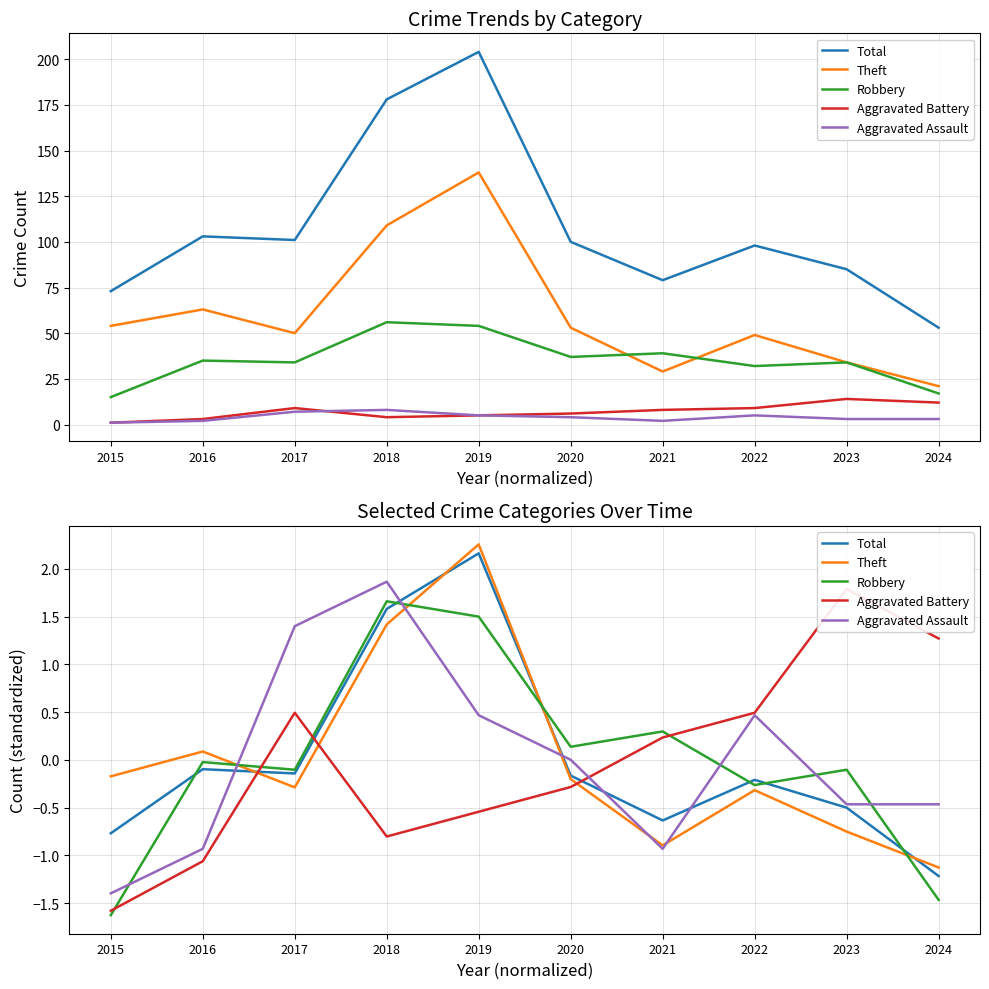

Where does the Robbery series first go above 0?

2018